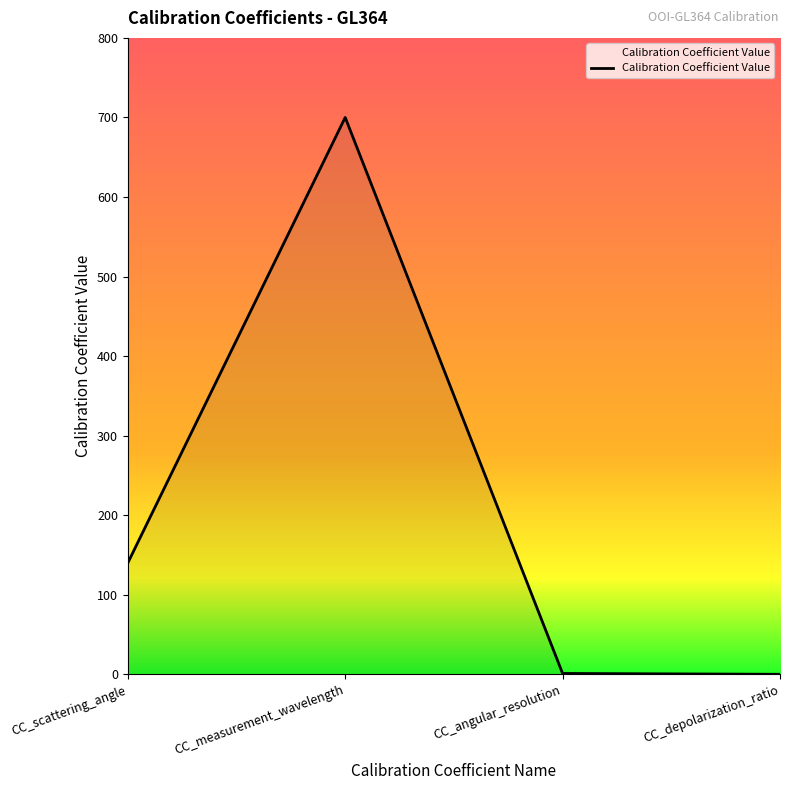

What is the average value?

210.3